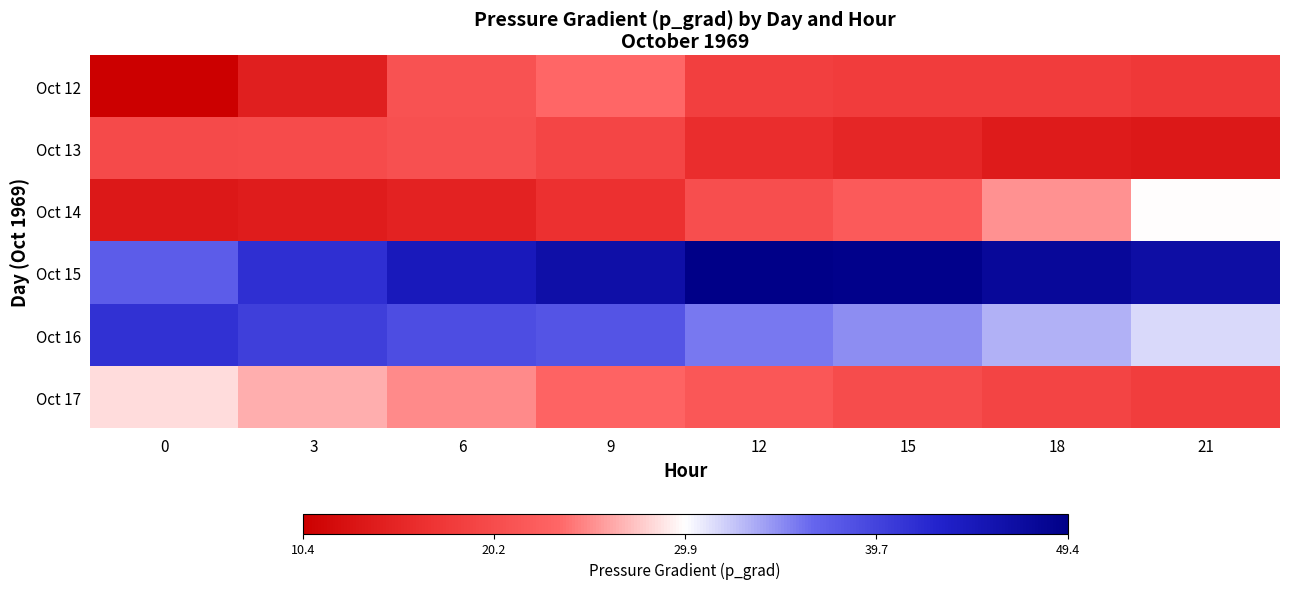

Reading left to right, what are all the values shown in this chart?

Oct 12: 0=10.4	3=14.5	6=20.9	9=23.4	12=18.6	15=18.1	18=18.0	21=17.7
Oct 13: 0=20.0	3=20.1	6=20.7	9=19.3	12=16.3	15=15.4	18=13.9	21=13.5
Oct 14: 0=13.6	3=14.2	6=15.0	9=16.6	12=20.4	15=21.9	18=25.3	21=29.8
Oct 15: 0=37.3	3=41.5	6=44.5	9=46.2	12=49.4	15=49.0	18=47.6	21=46.5
Oct 16: 0=41.4	3=40.0	6=38.6	9=38.0	12=35.6	15=34.8	18=33.2	21=31.4
Oct 17: 0=28.5	3=26.4	6=24.9	9=23.1	12=21.6	15=20.3	18=19.1	21=18.2